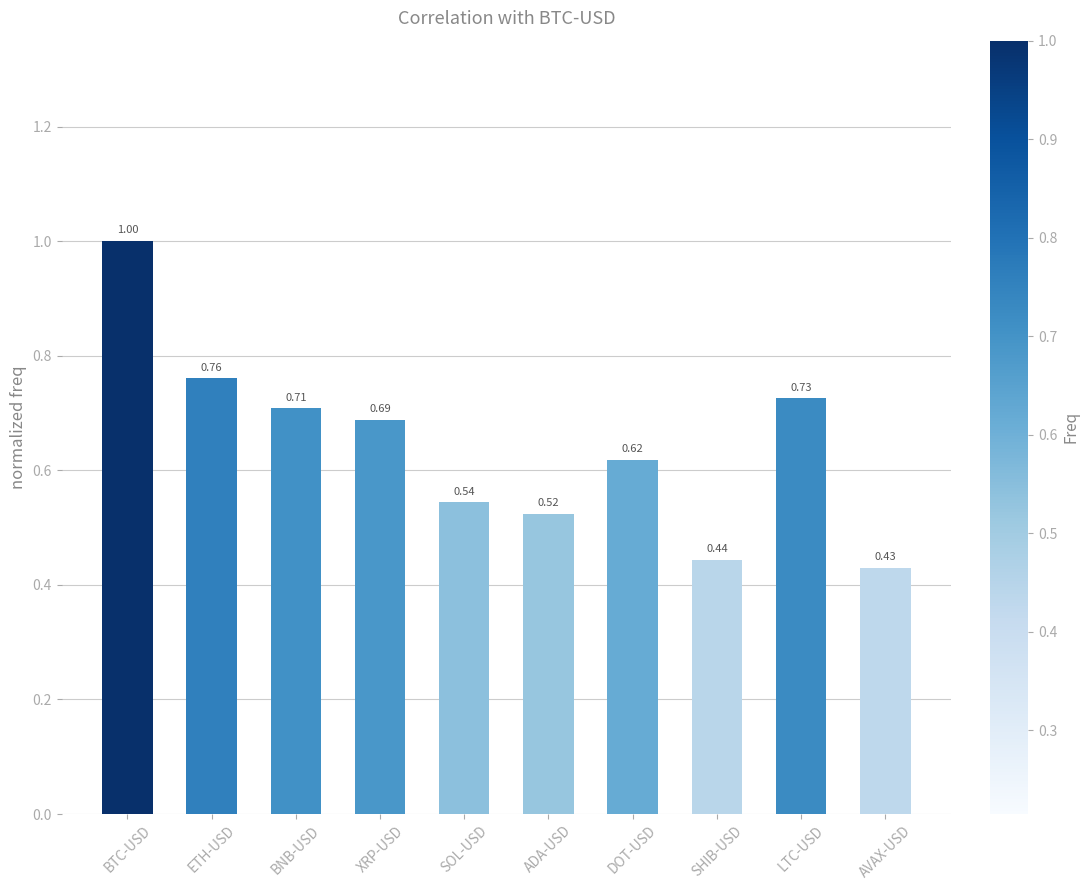

Is it true that the value at SOL-USD is 0.2?

False